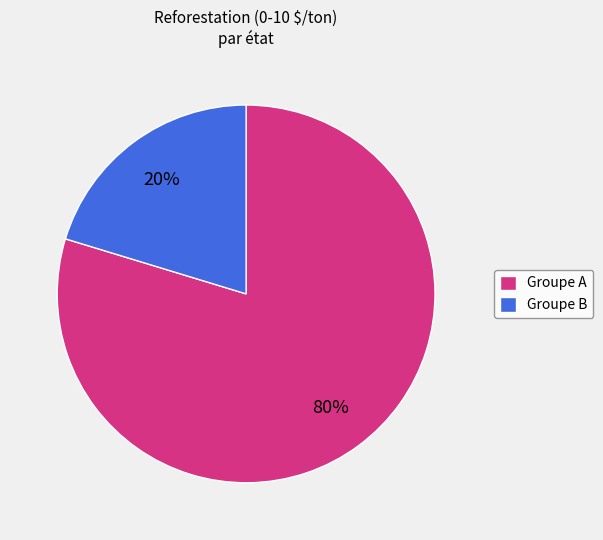

Which has a higher value, Groupe A or Groupe B?

Groupe A